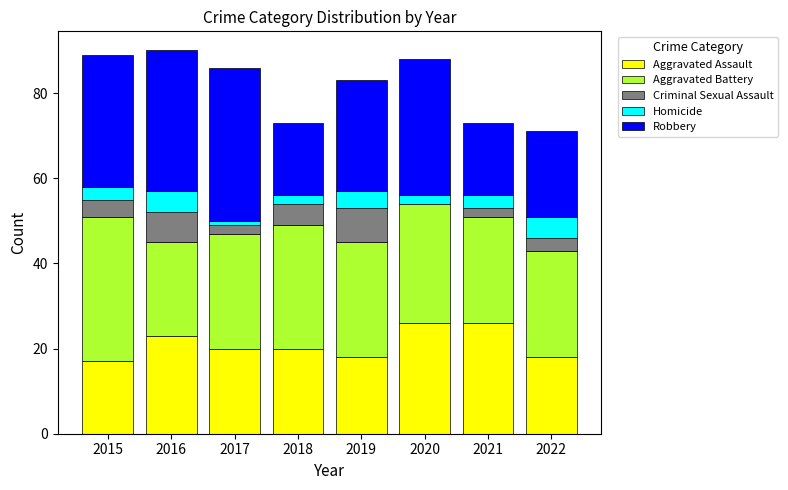

What is the total value across all series at 2021?

73